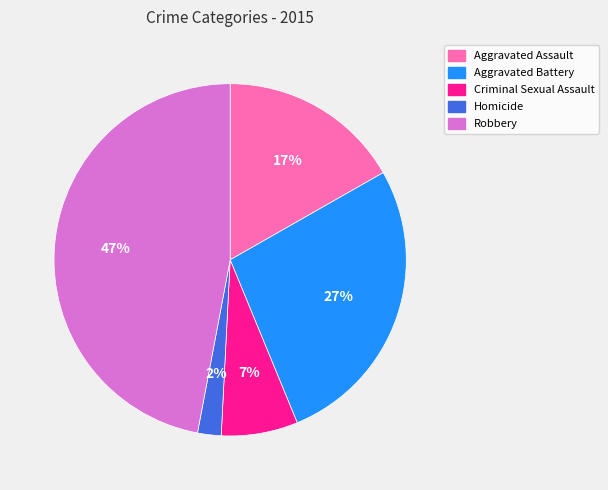

What percentage is the Aggravated Battery slice, to the nearest percent?

27%